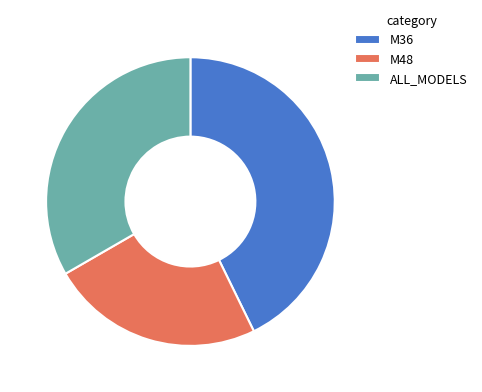

How many slices are in this pie chart?

3